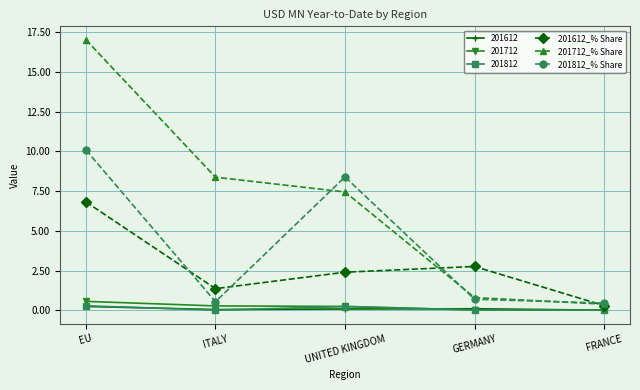

At which label does 201612_% Share reach its peak?

EU